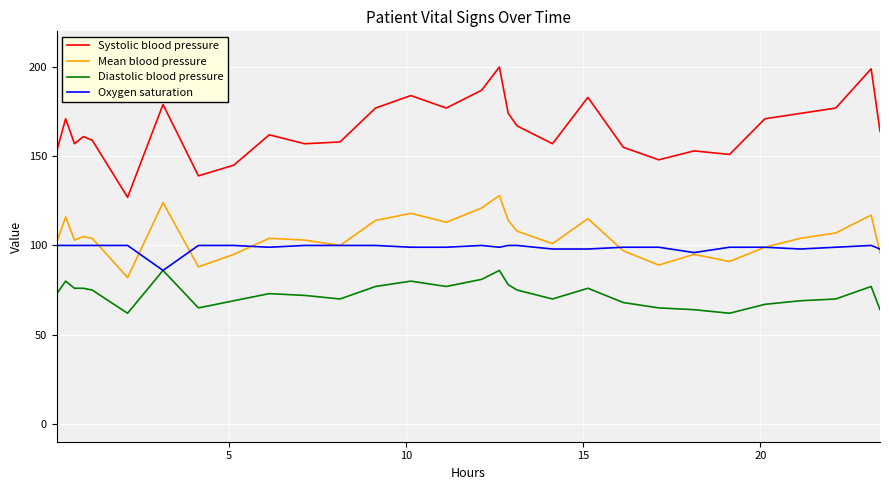

List the series in order of their peak value, lowest first.

Diastolic blood pressure, Oxygen saturation, Mean blood pressure, Systolic blood pressure